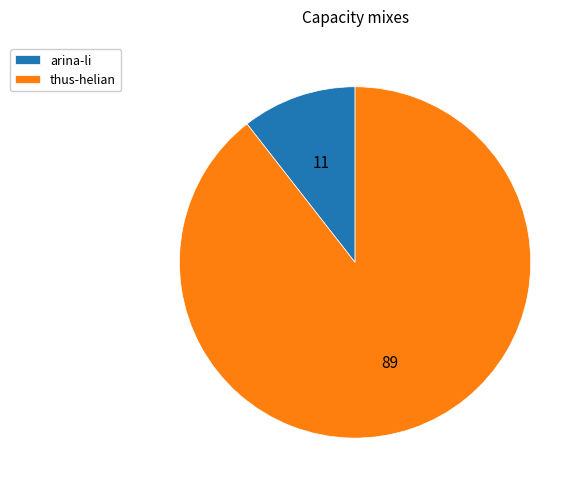

What is the ratio of the value at thus-helian to the value at arina-li?

8.5